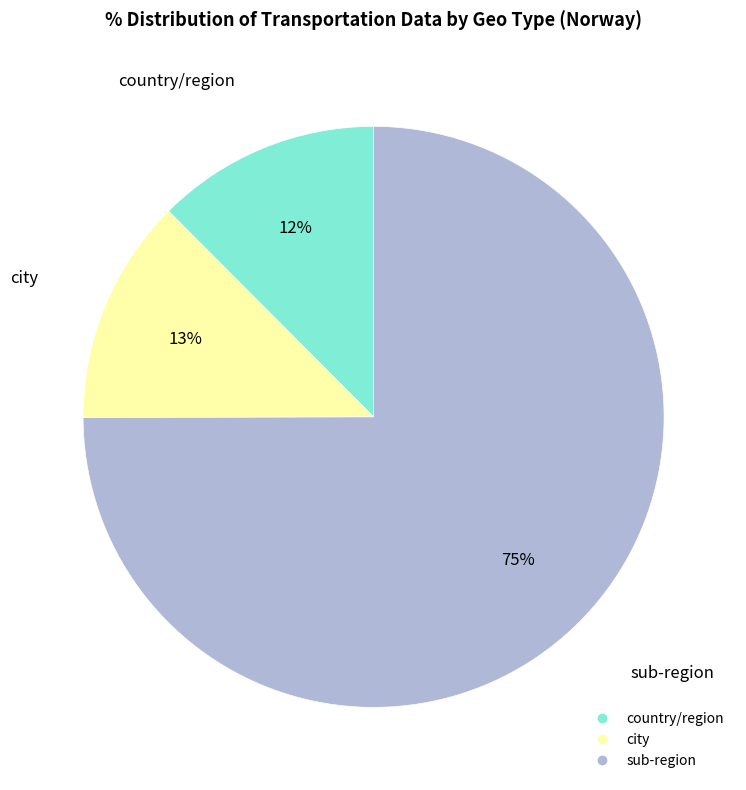

To the nearest percent, what is the average slice percentage?

33%